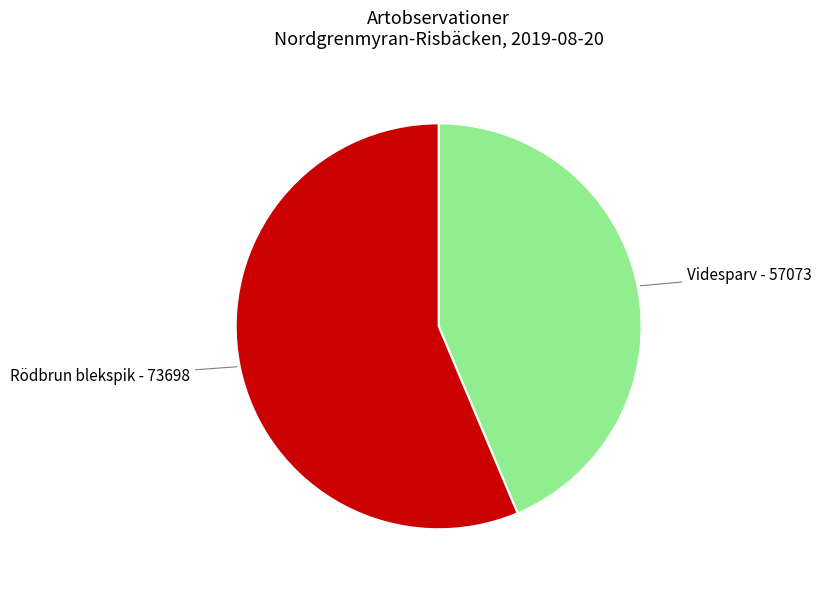

Do Videsparv - 57073 and Rödbrun blekspik - 73698 together represent more than half of the pie?

Yes